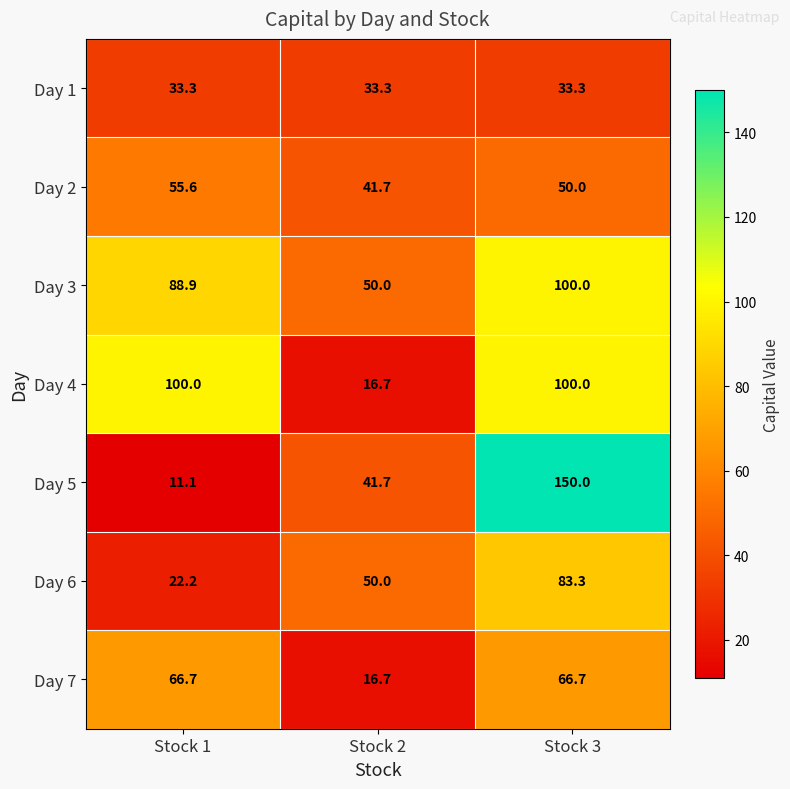

How many series are shown in this chart?

7